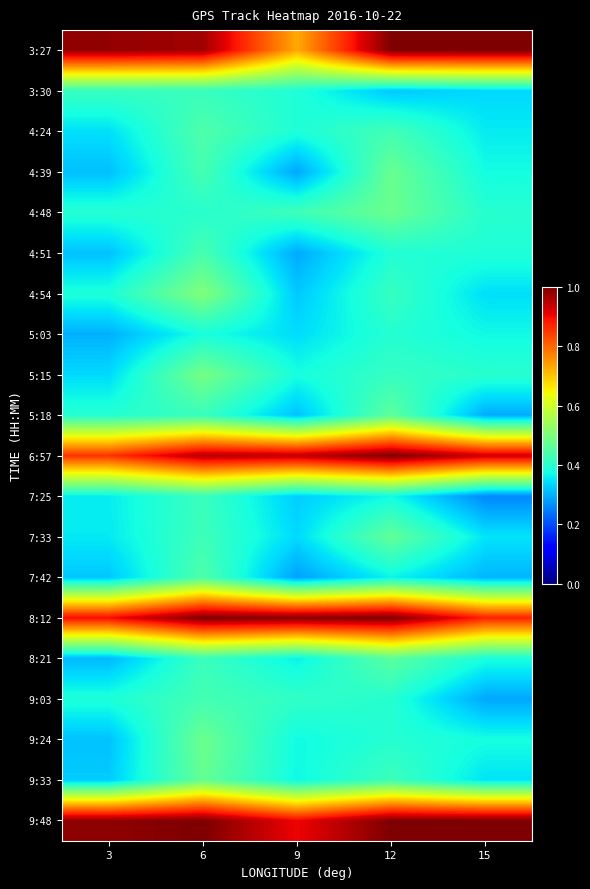

At which category does the chart reach its peak across all series?

12